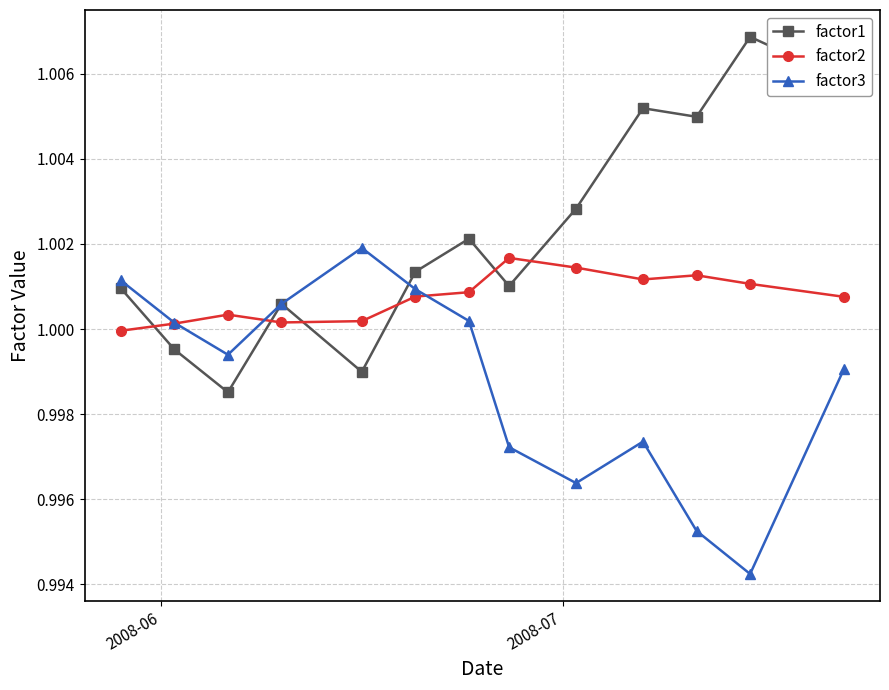

What is the sum of all factor1 values?

13.0